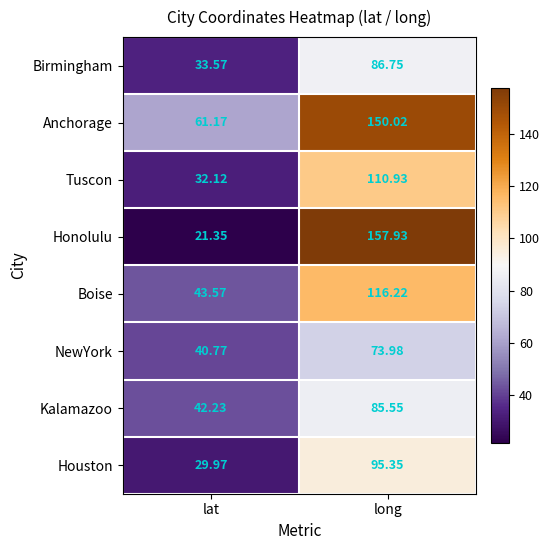

Which label corresponds to the smallest value in the chart?

lat